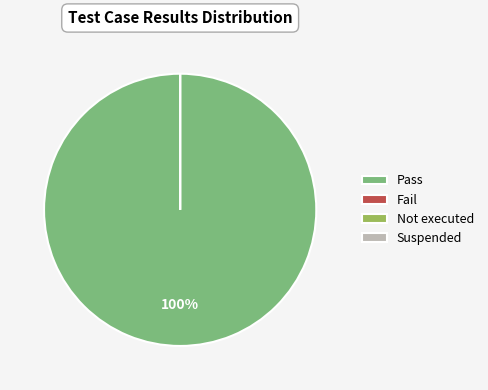

Count the number of slices in the pie.

4